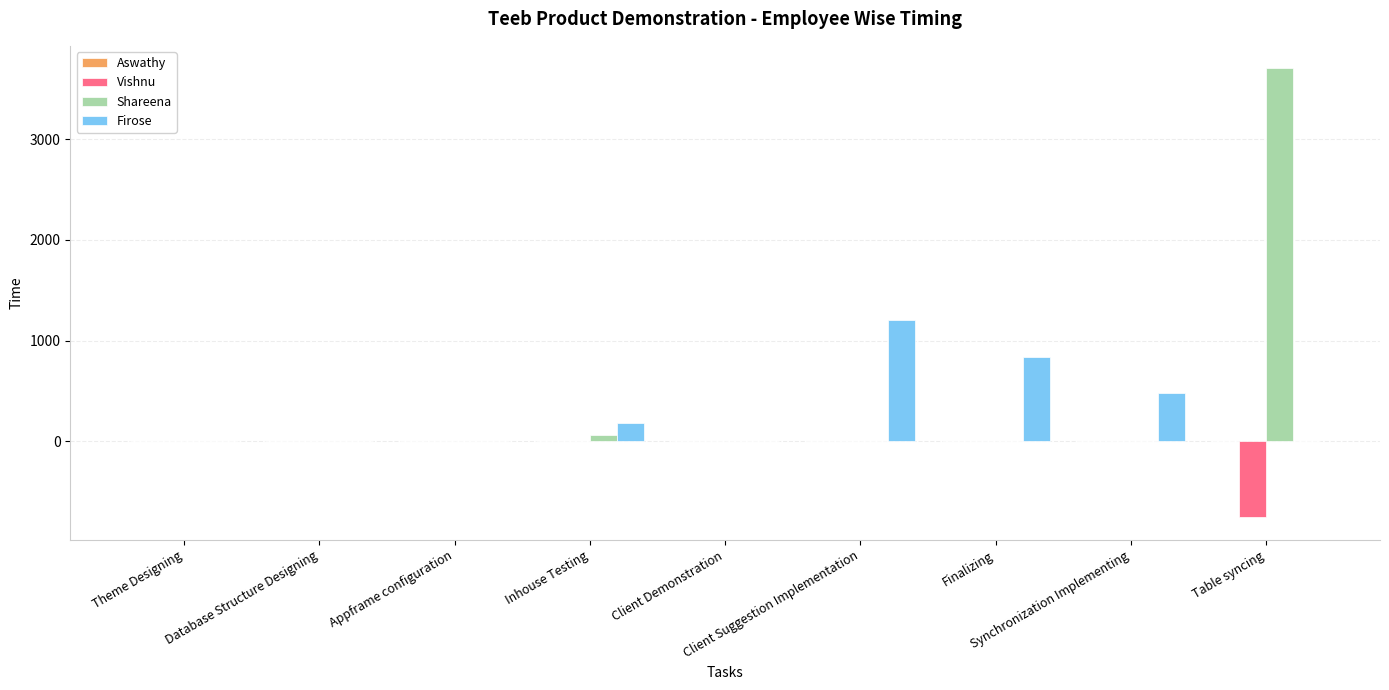

True or false: Vishnu has a value of 475.9 at Inhouse Testing.

False